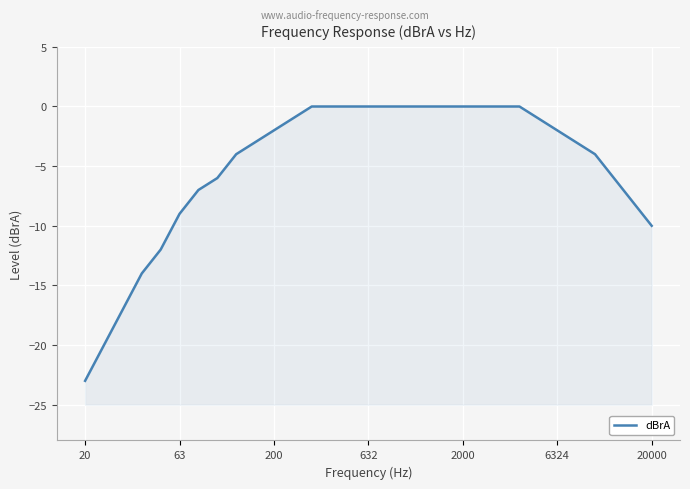

How many values are below -2?

15